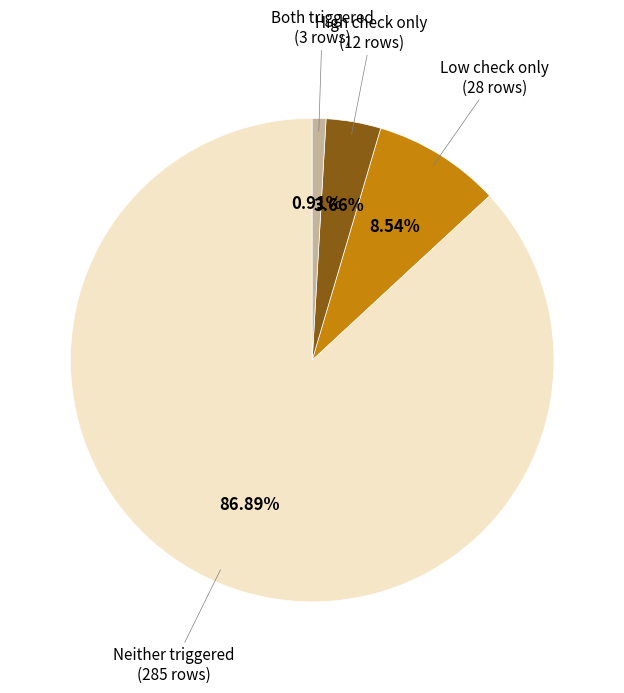

Count the number of slices in the pie.

4